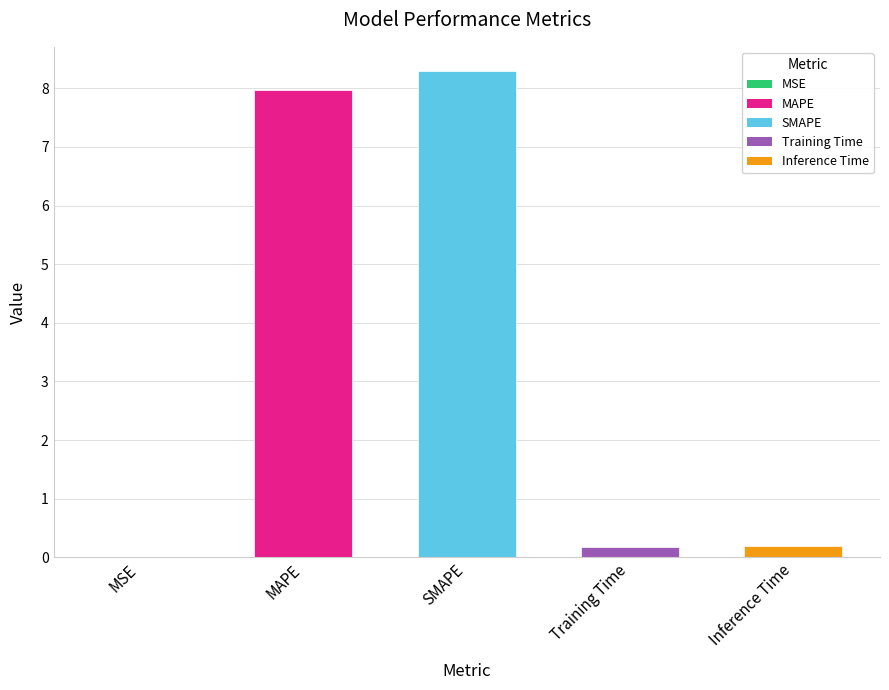

How many categories are shown in the chart?

5